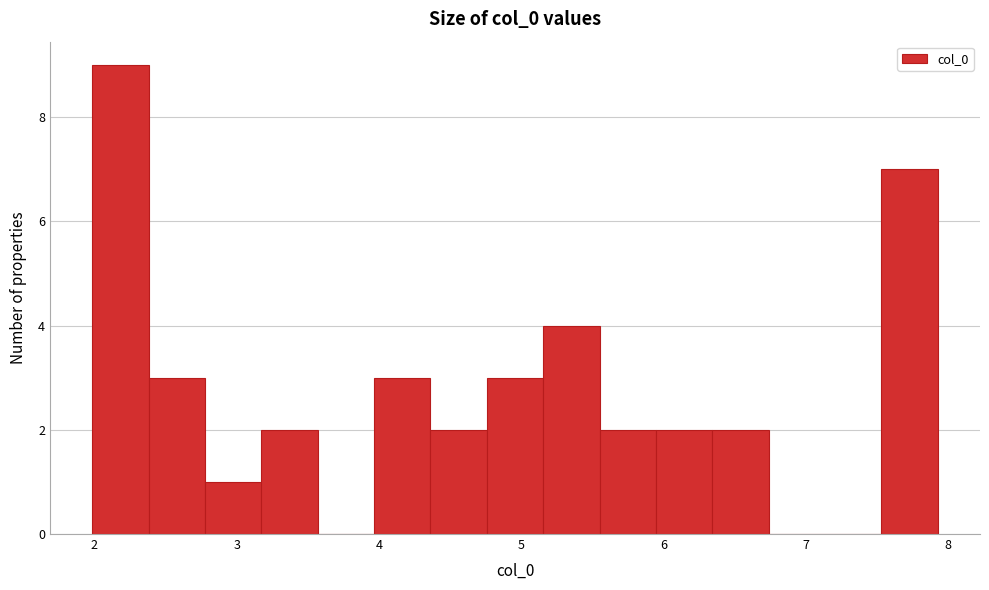

Around what value on the x-axis is the tallest bar? Give the approximate position of its centre, as read against the axis.

2.2